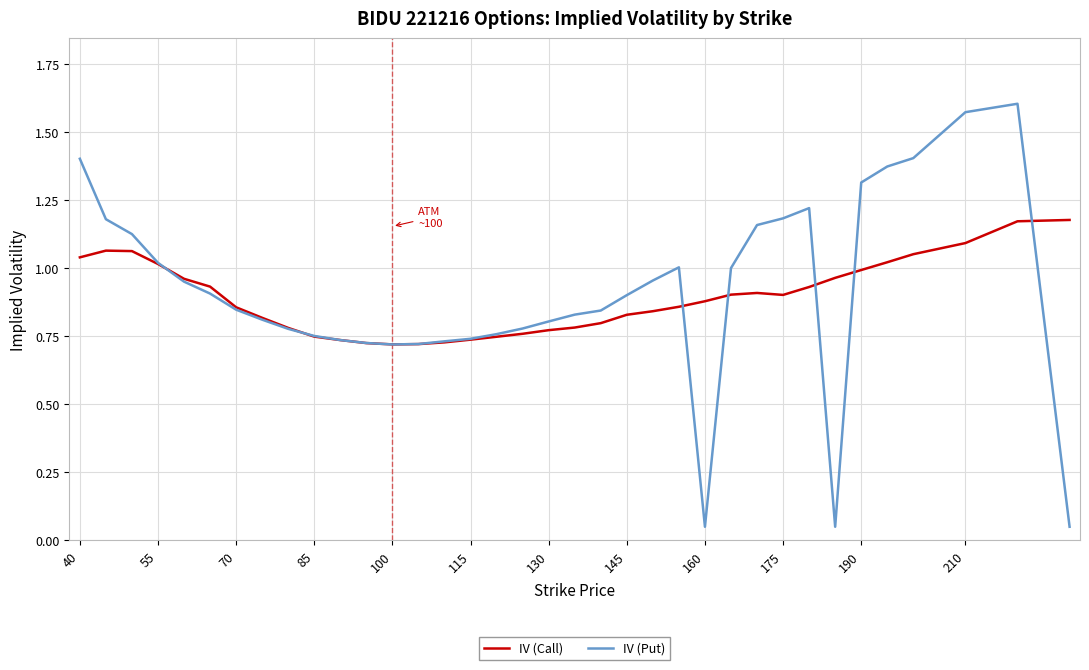

Which series has the largest range (max minus min)?

IV (Put)